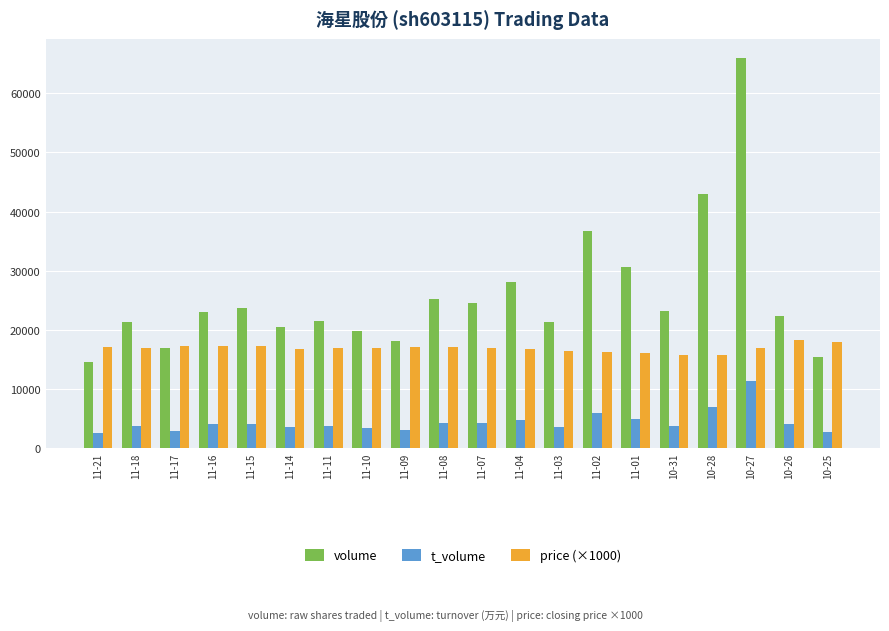

At which label does volume reach its peak?

10-27